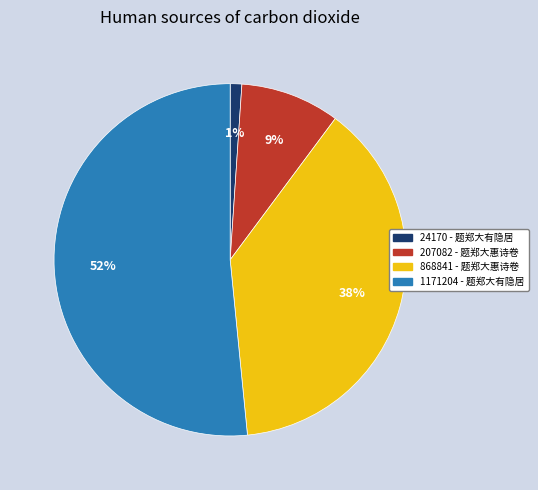

What percentage is the 1171204 - 题郑大有隐居 slice, to the nearest percent?

52%